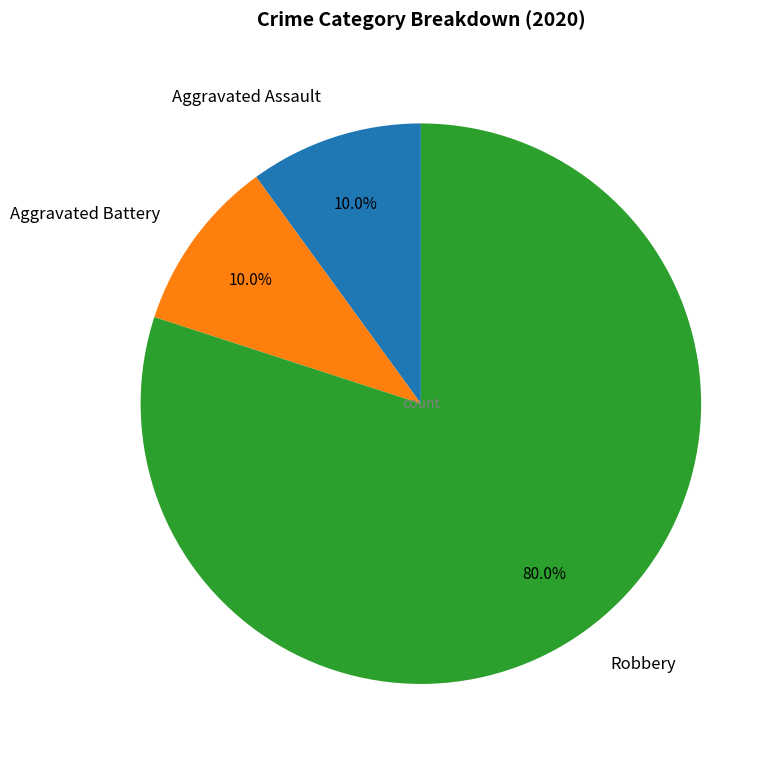

Which slice is the largest?

Robbery